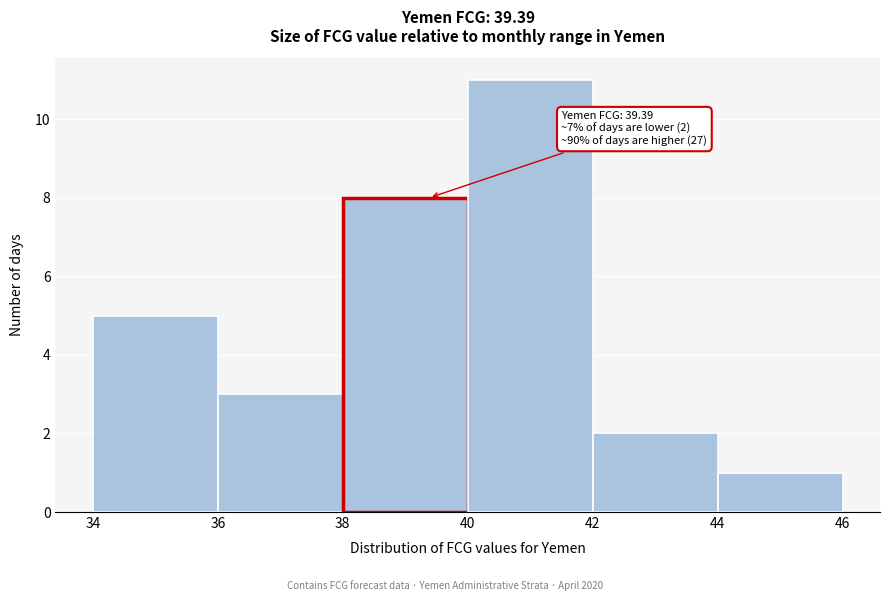

Over which range of the x-axis is the bar tallest?

40 to 42